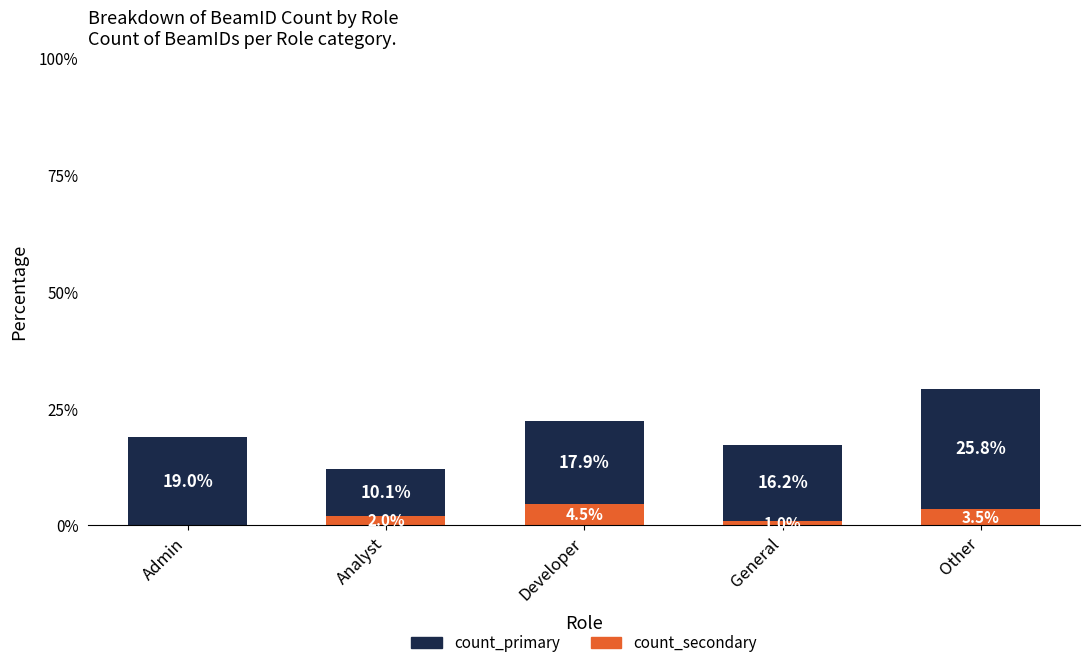

At which label is count_secondary closest to 2?

Analyst